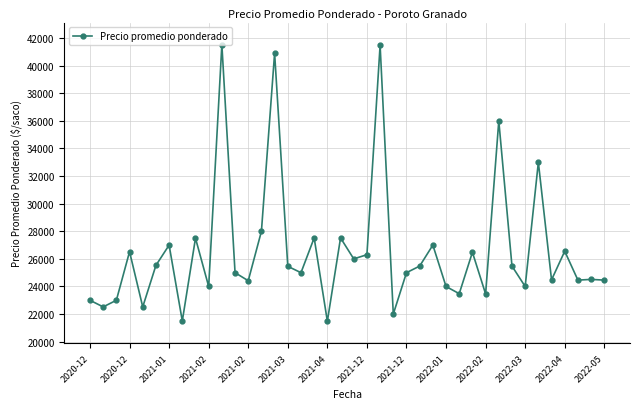

True or false: the data has more than 0 interior local peaks.

True